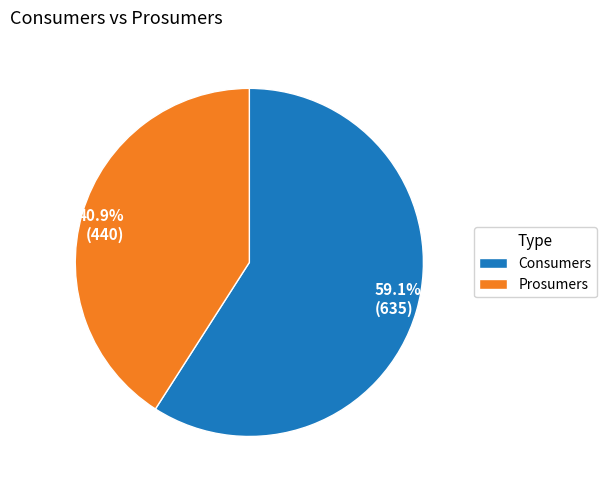

Which has a higher value, 59.1% (635) or 40.9% (440)?

59.1% (635)